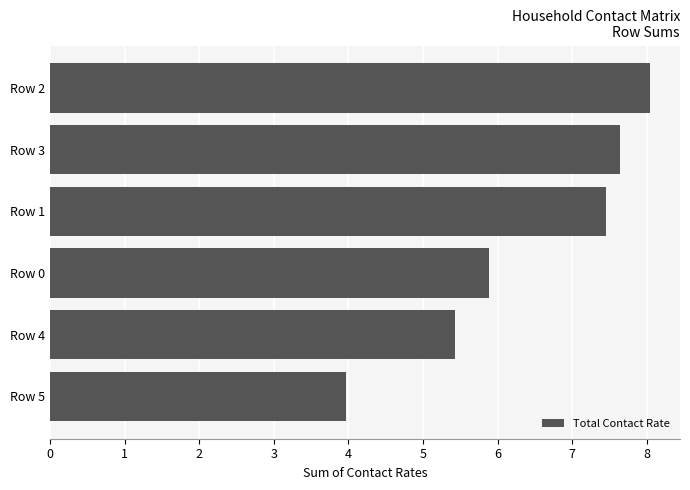

Between Row 4 and Row 3, which is larger?

Row 3